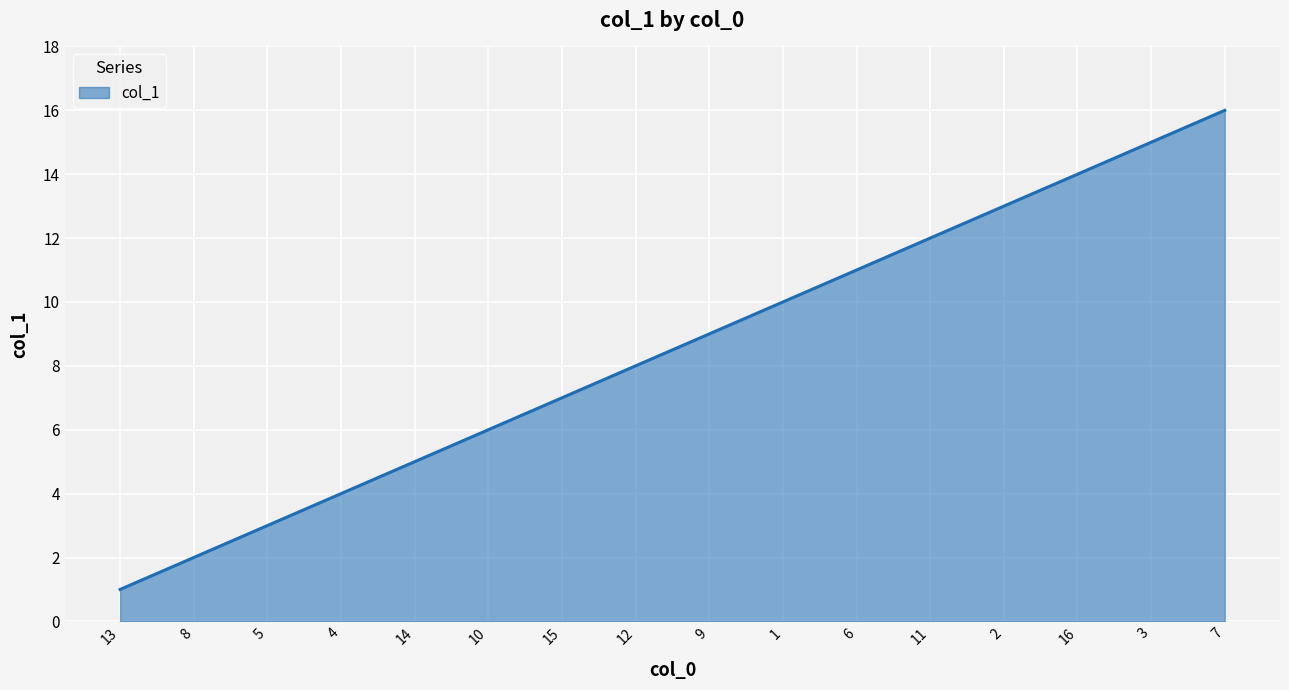

What is the difference between the maximum and minimum values?

15